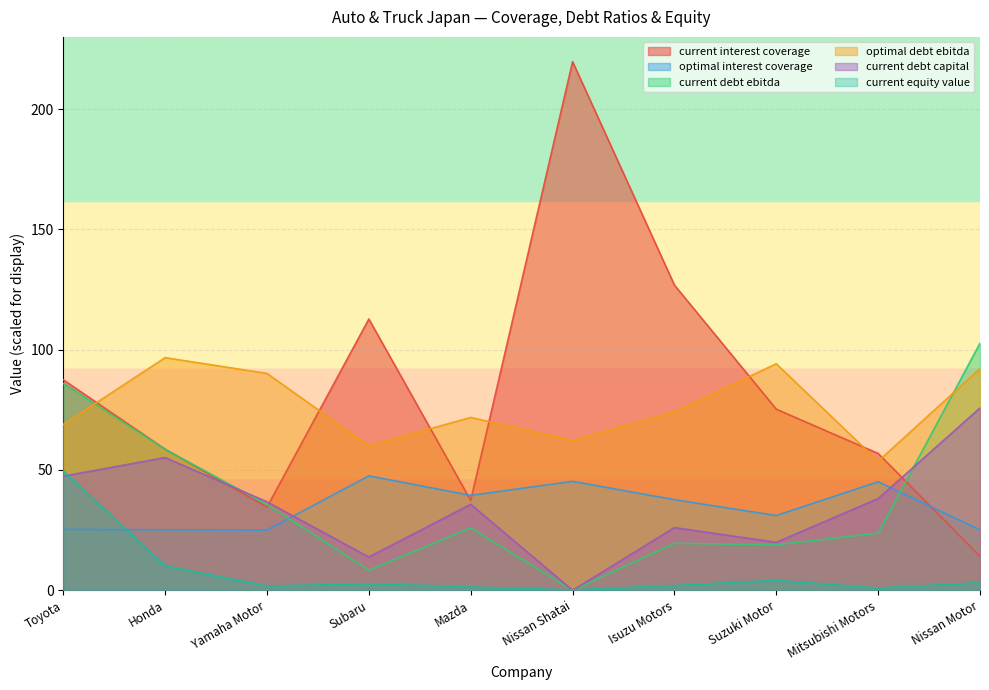

True or false: current_equity_value and current_interest_coverage intersect in this chart.

False